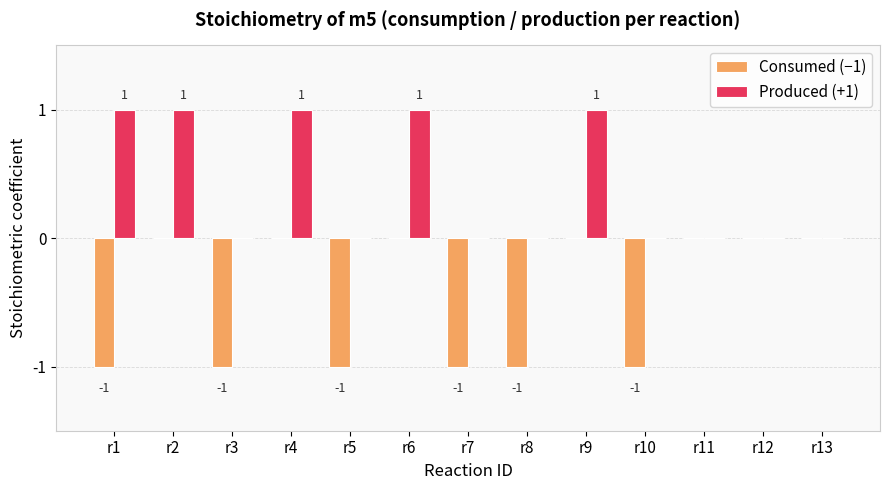

The Consumed (−1) series shows -1 at r10. True or false?

True